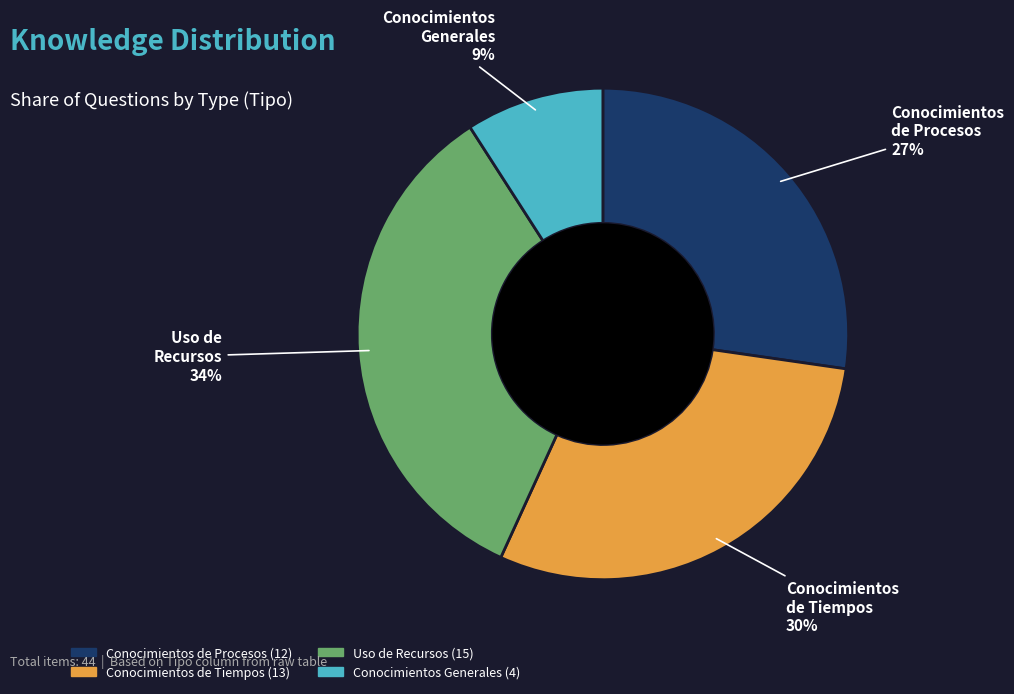

Is there a majority slice in this chart?

No